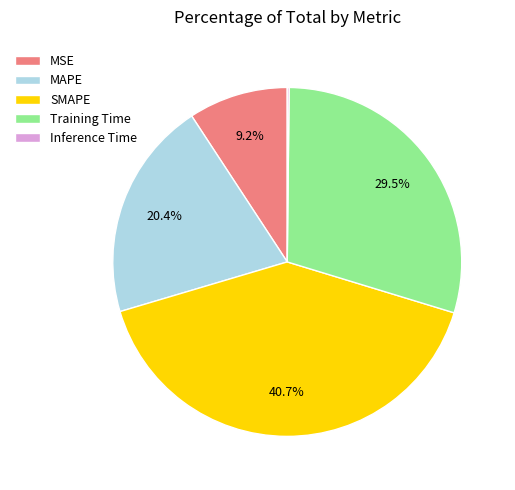

To the nearest percent, what portion does SMAPE represent?

41%